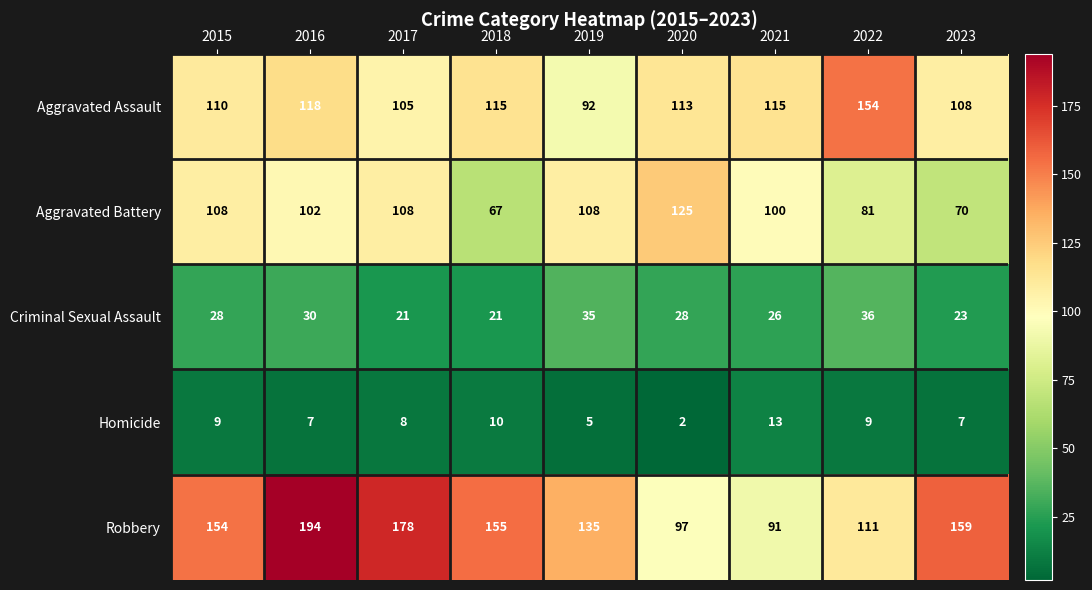

Which category has the highest value in the Homicide series?

2021